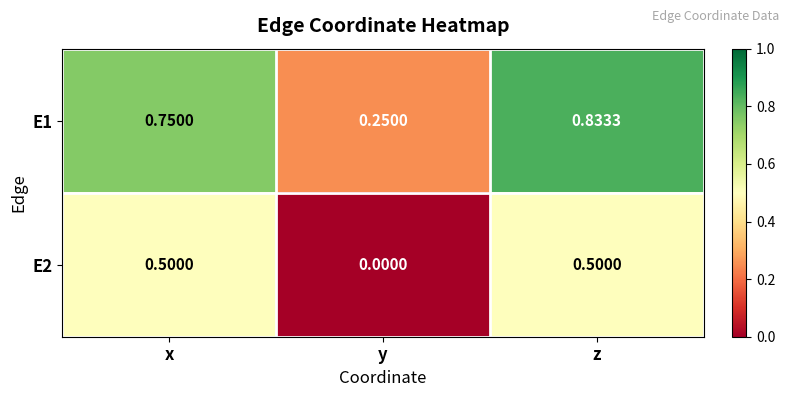

Where is E1 nearest to the value 0?

y